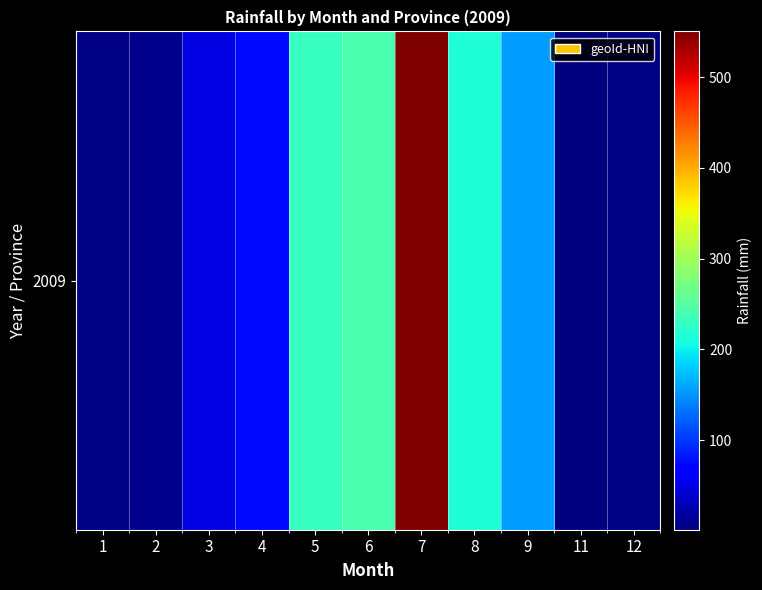

What is the average value?

139.4